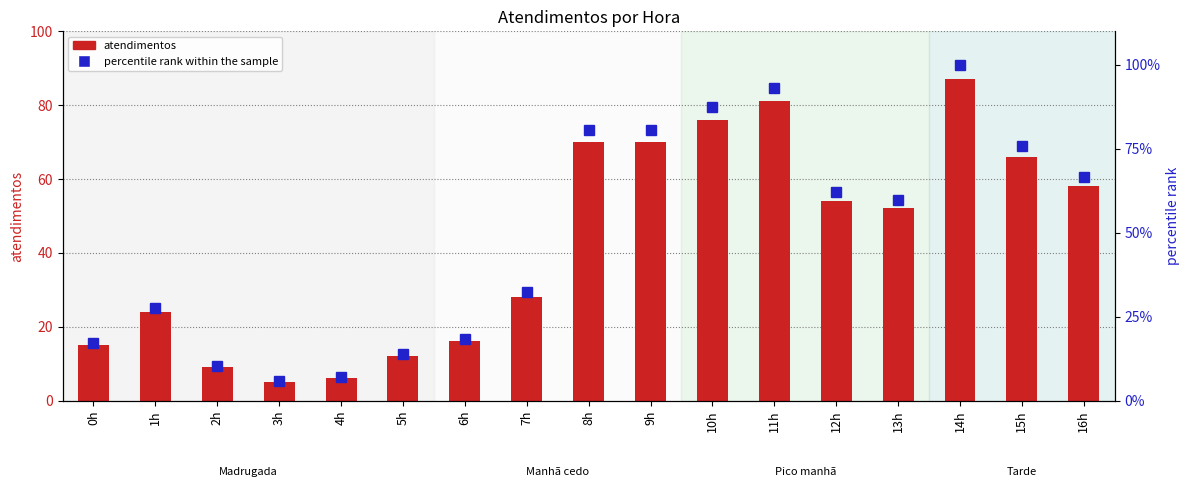

What is the sum of the percentile rank within the sample values at 11h and 16h?

159.8